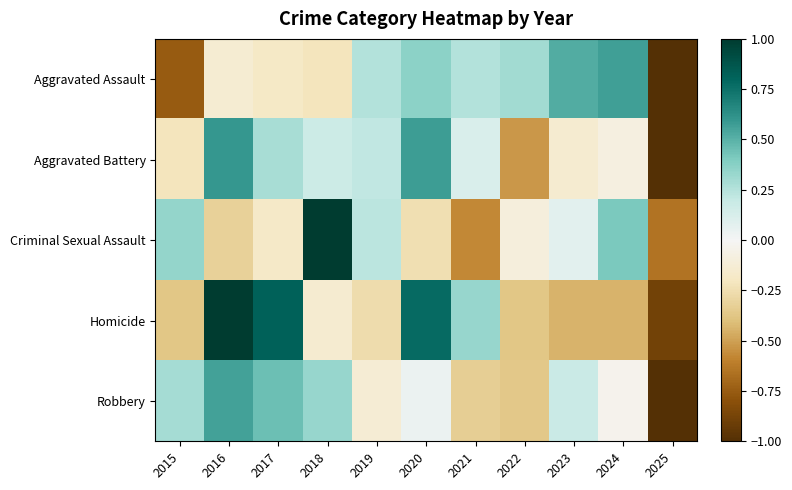

What is the minimum value shown in the chart?

-1.0